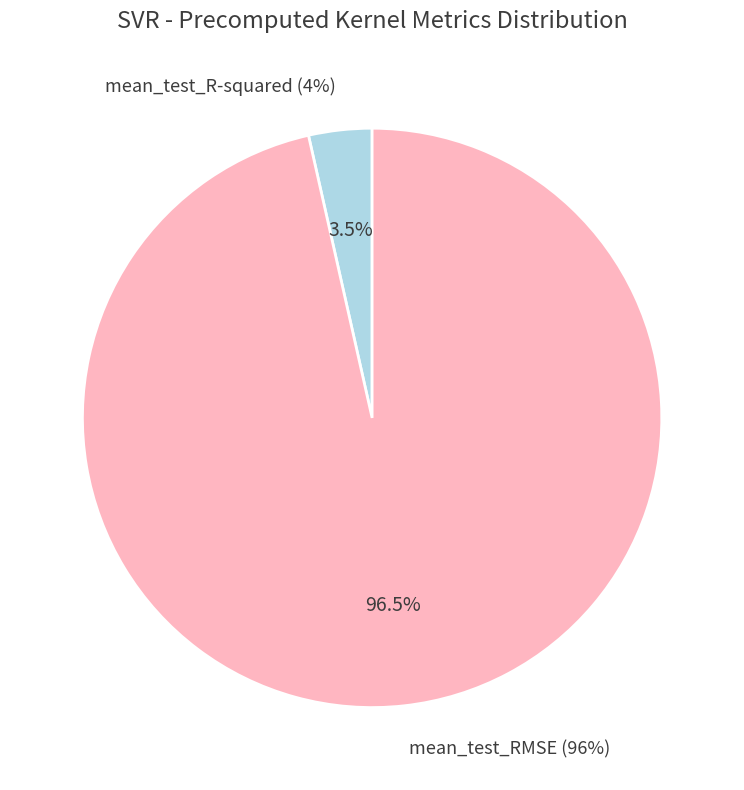

Count the number of slices in the pie.

2